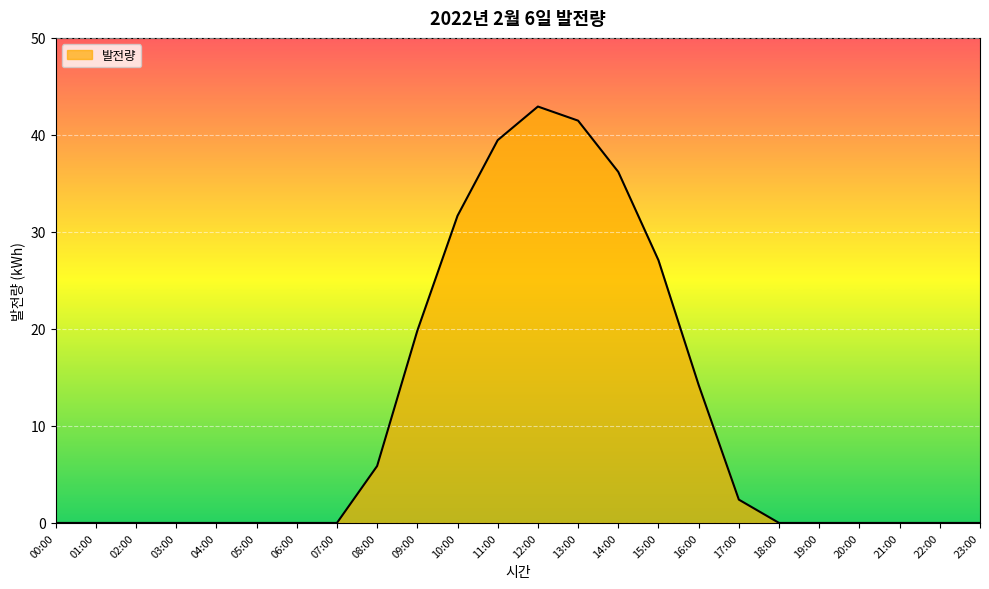

How many lines are shown in the chart?

1